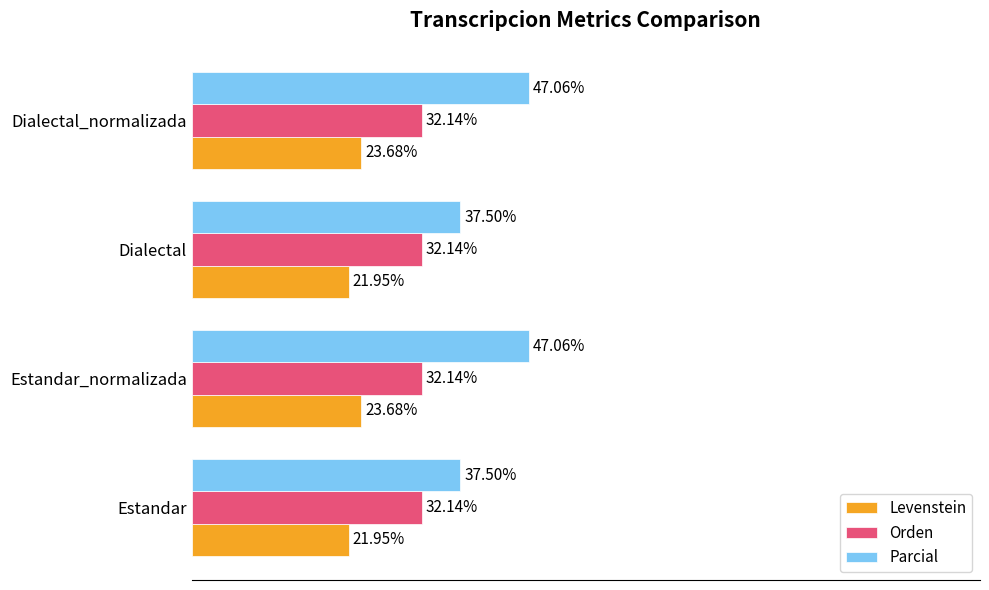

Which series has the largest total across all categories?

Parcial